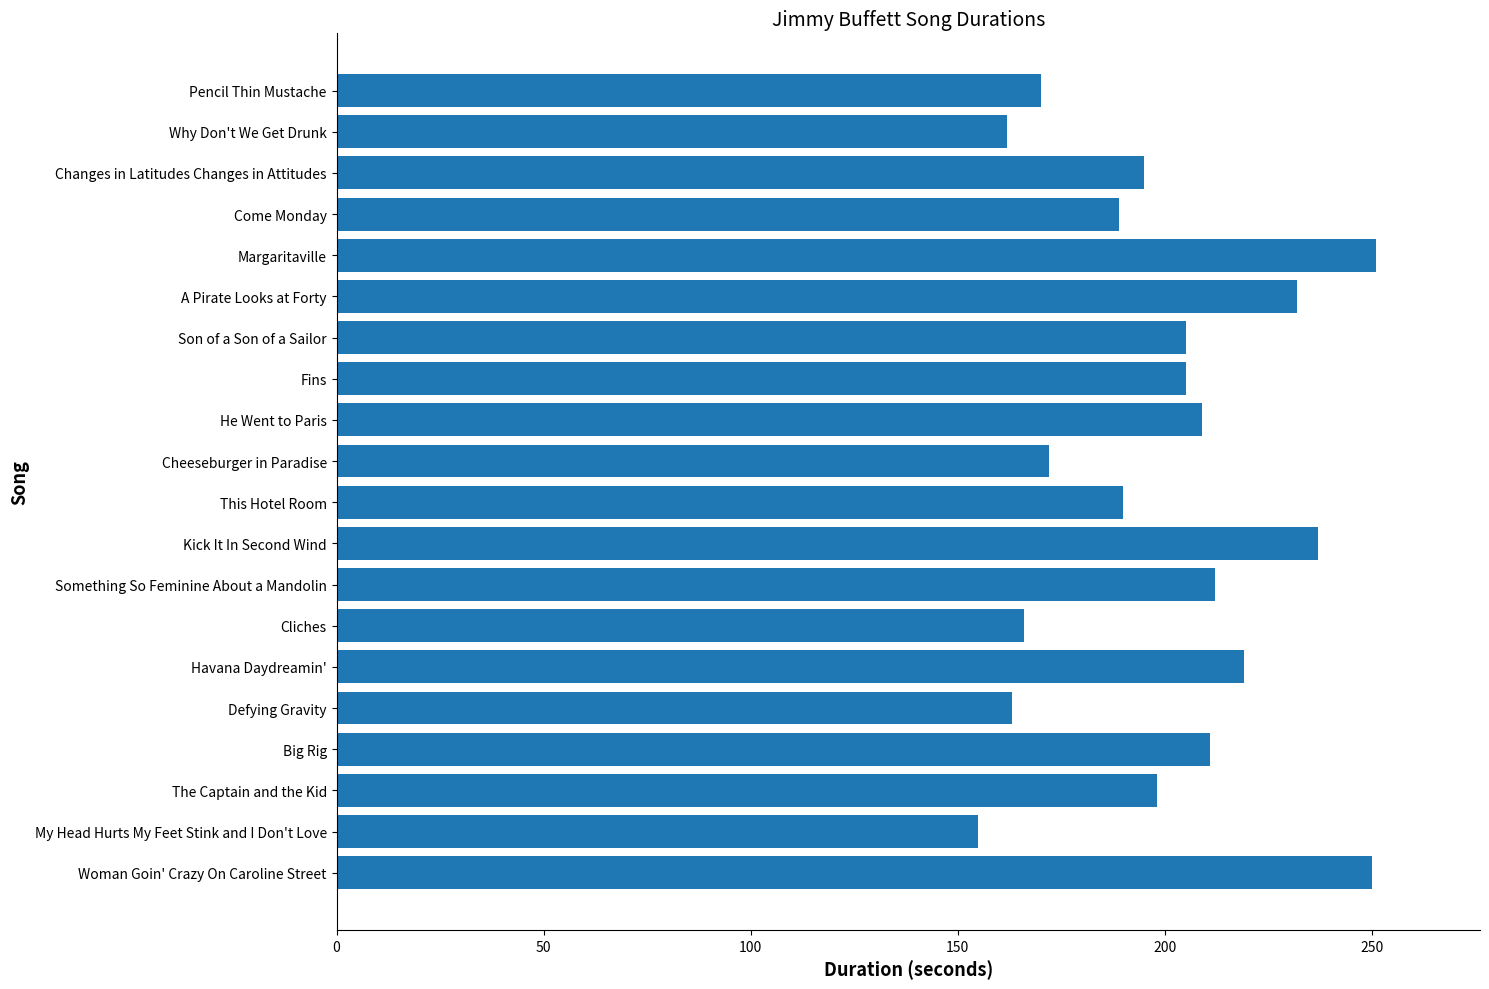

True or false: the data shows 318 at He Went to Paris.

False